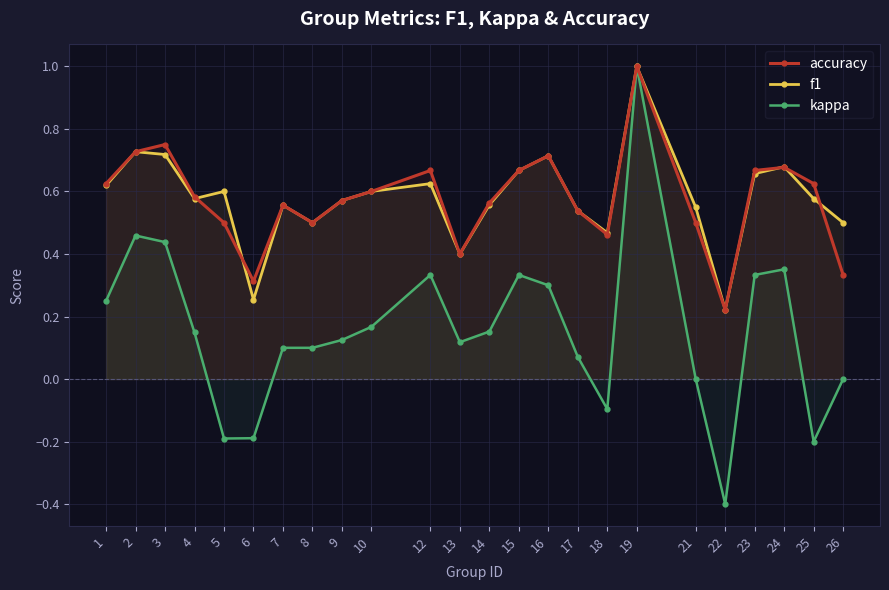

What are all the series names shown in the legend?

accuracy, f1, kappa